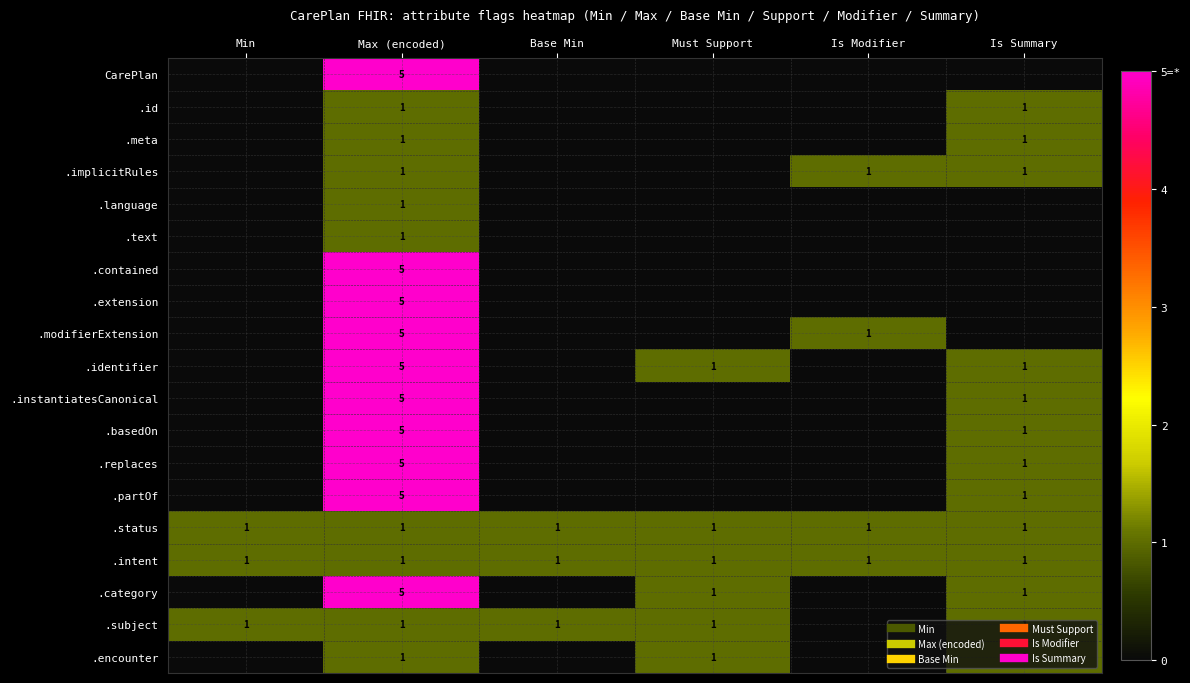

The value of .subject at Is Summary is 1. True or false?

False